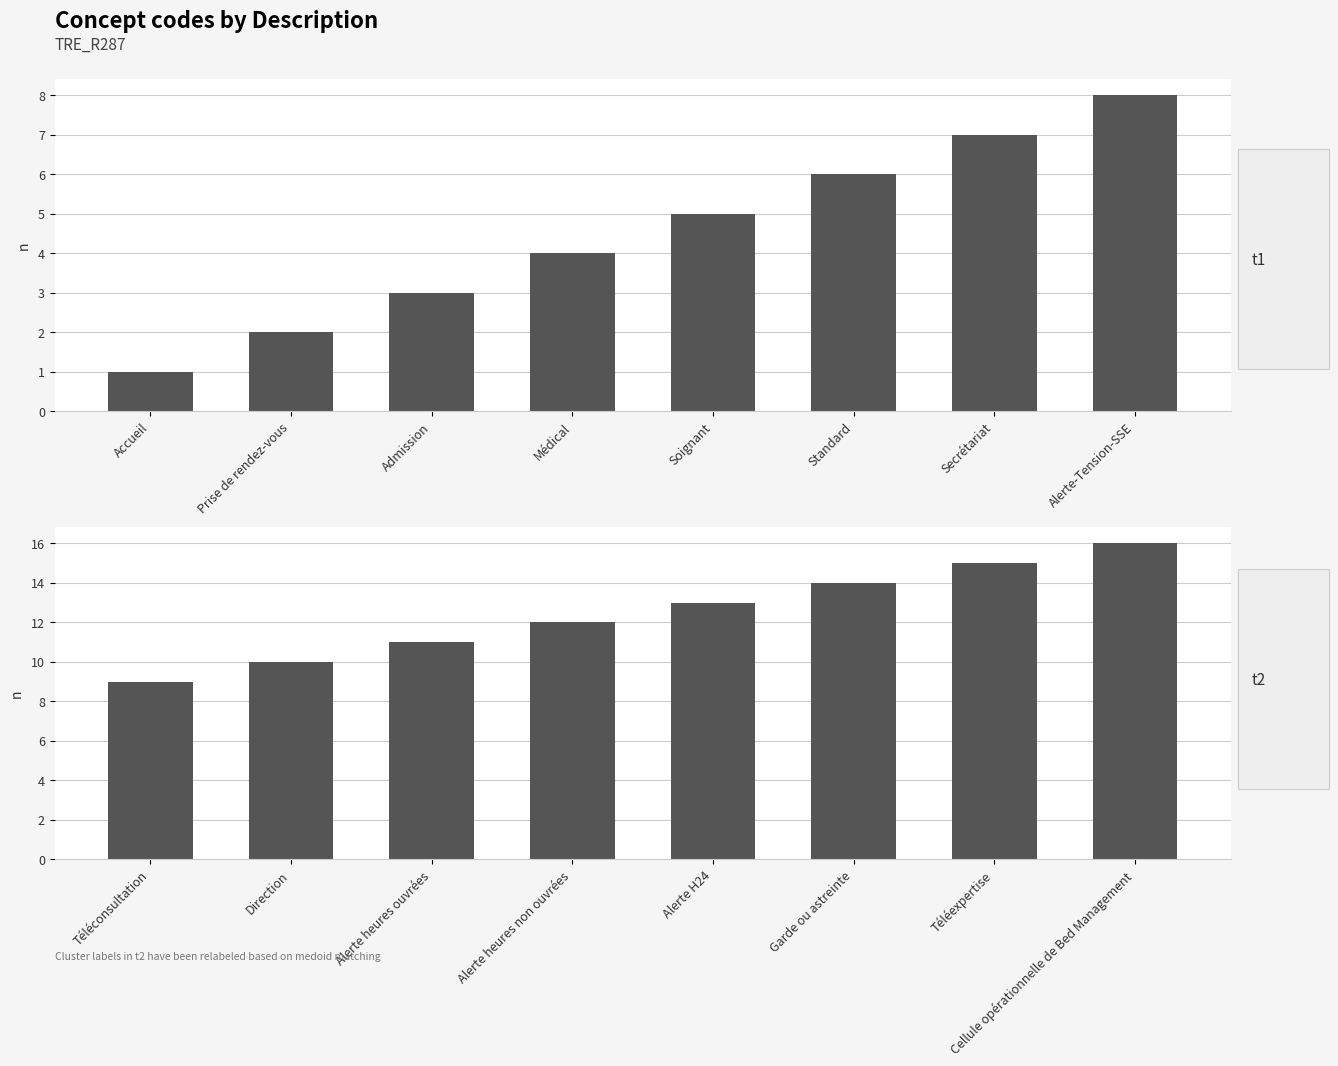

Does the chart contain any negative values?

No